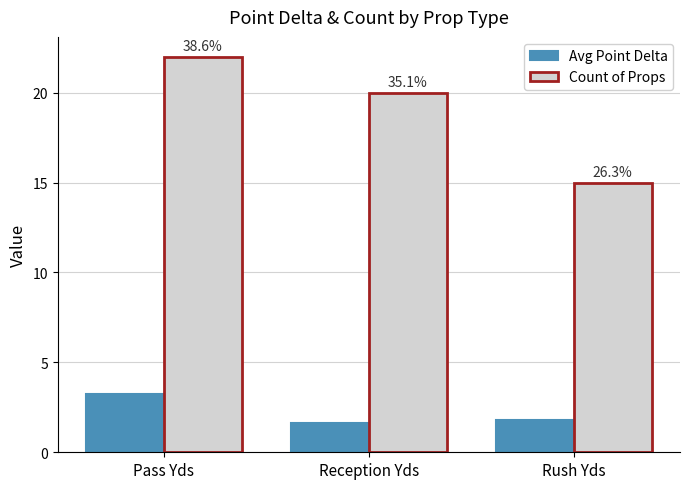

Rank the series by their average value, from lowest to highest.

Avg Point Delta, Count of Props